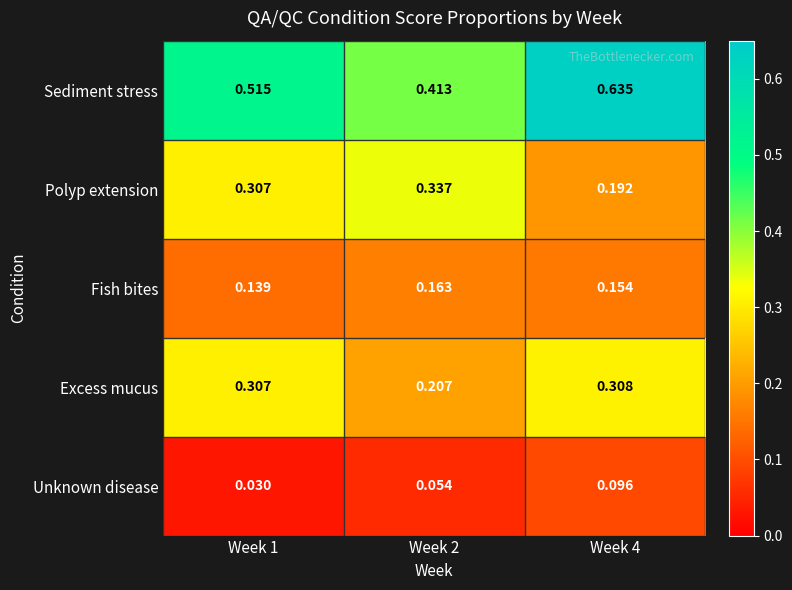

Which series has the largest range (max minus min)?

Sediment stress